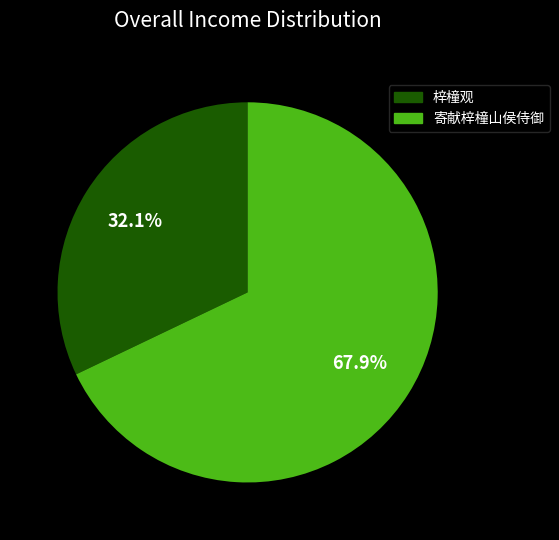

Does any single category account for the majority?

Yes